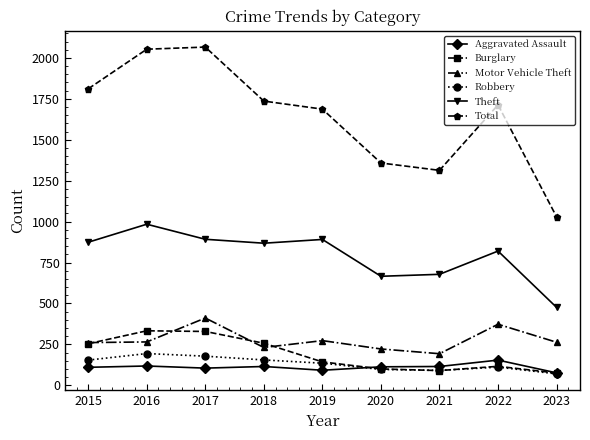

What is the sum of all Theft values?

7149